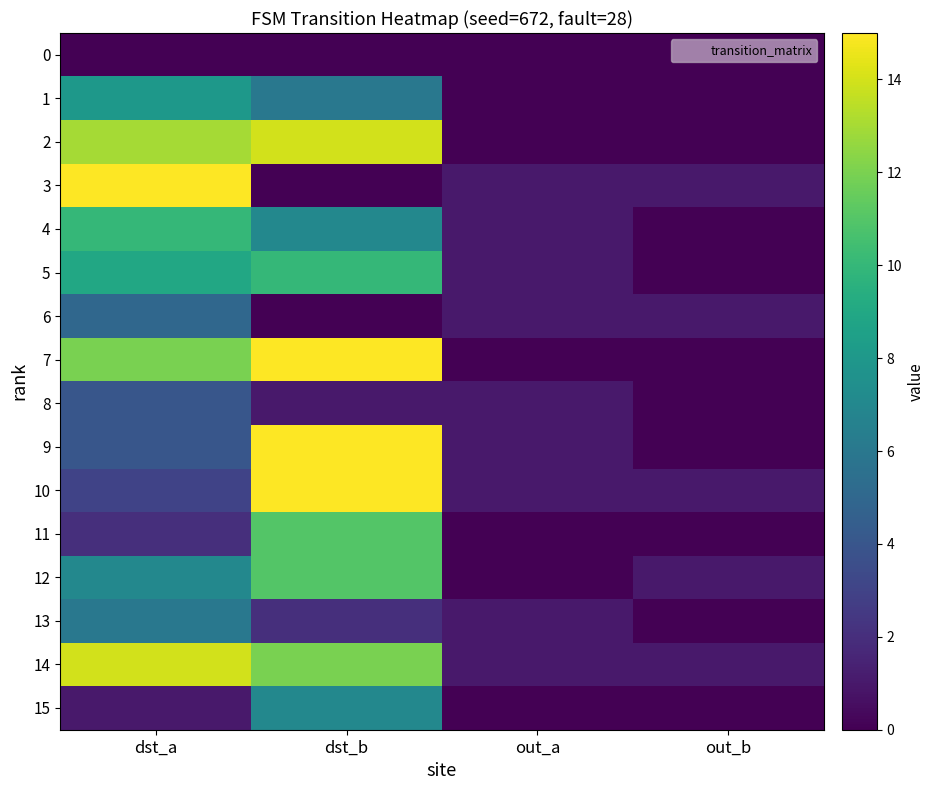

At out_a, list the series in order from largest to smallest.

3, 4, 5, 6, 8, 9, 10, 13, 14, 0, 1, 2, 7, 11, 12, 15